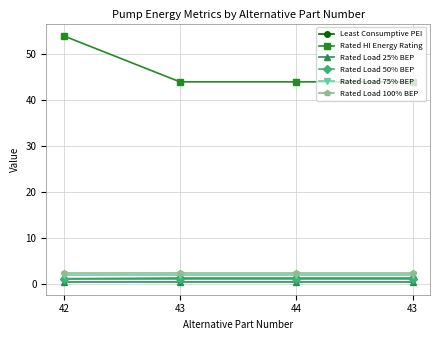

How many categories are shown in the chart?

4